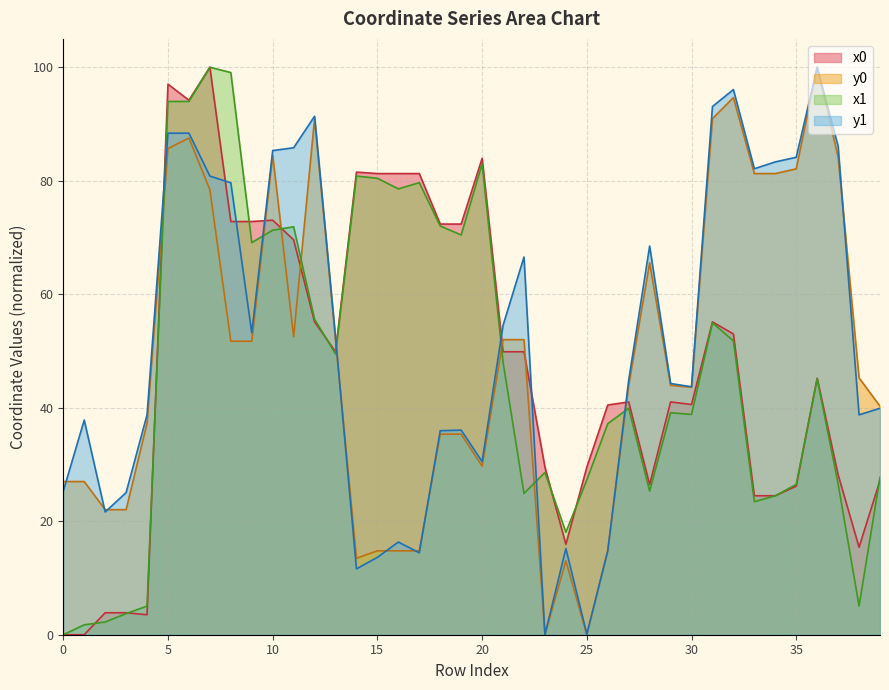

What is the difference between the maximum and minimum values in the y1 series?

100.0